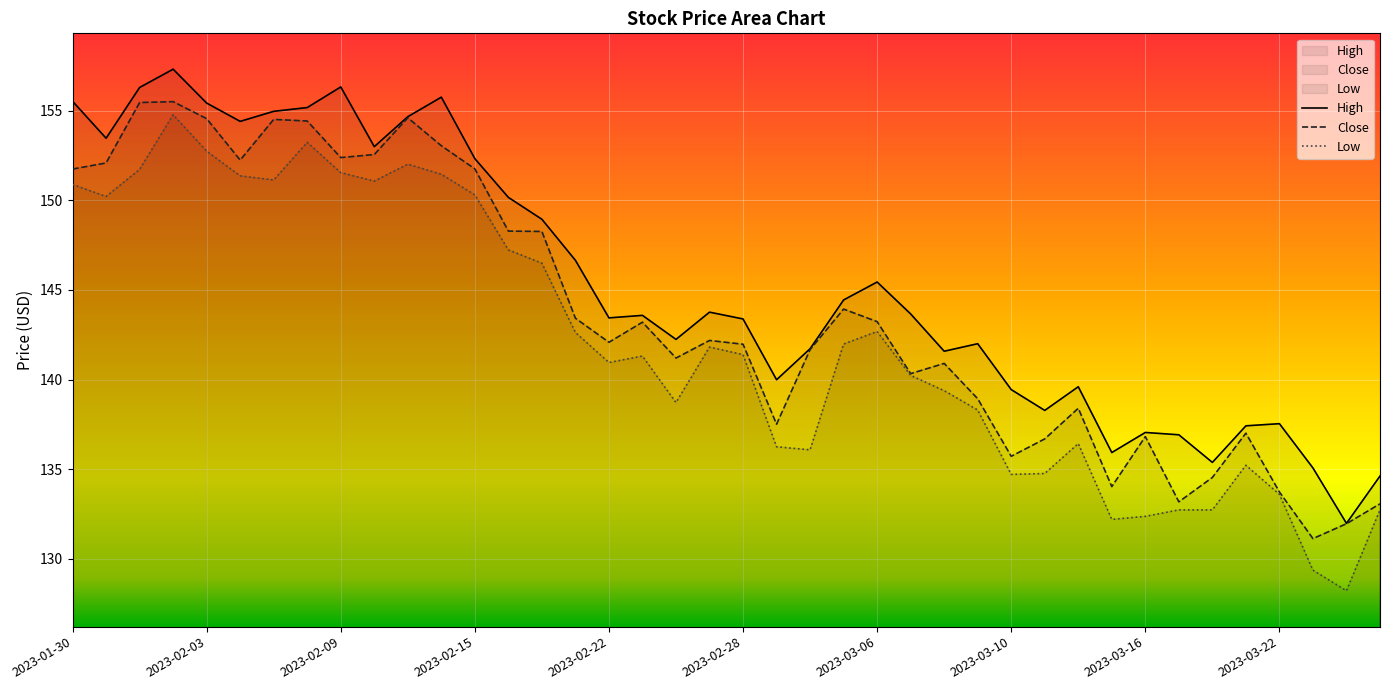

What is the maximum value shown in the chart?

157.3